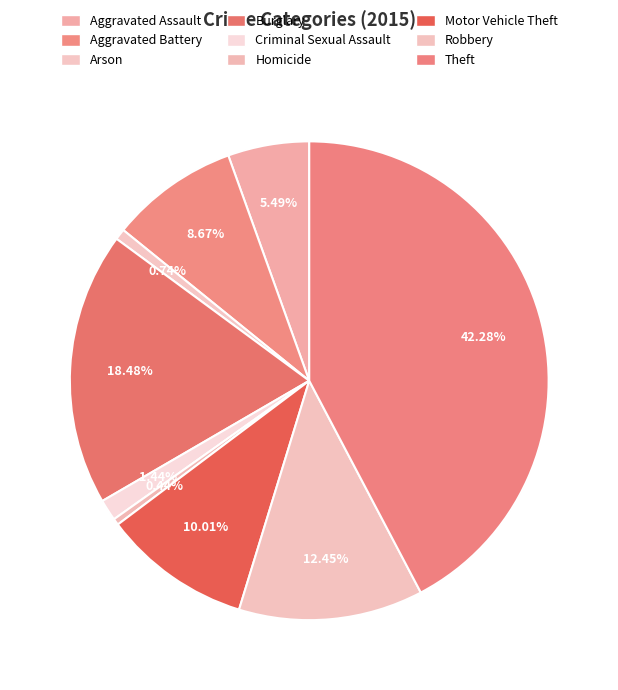

How many slices are in this pie chart?

9